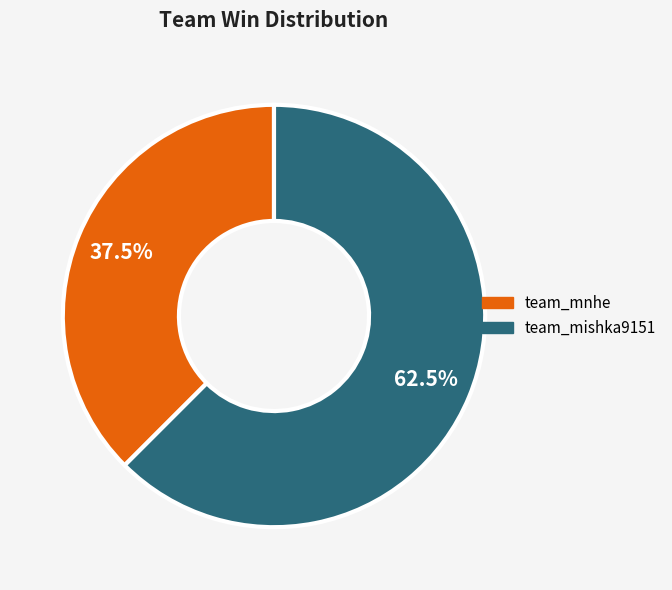

What percentage do team_mnhe and team_mishka9151 together represent?

100.0%